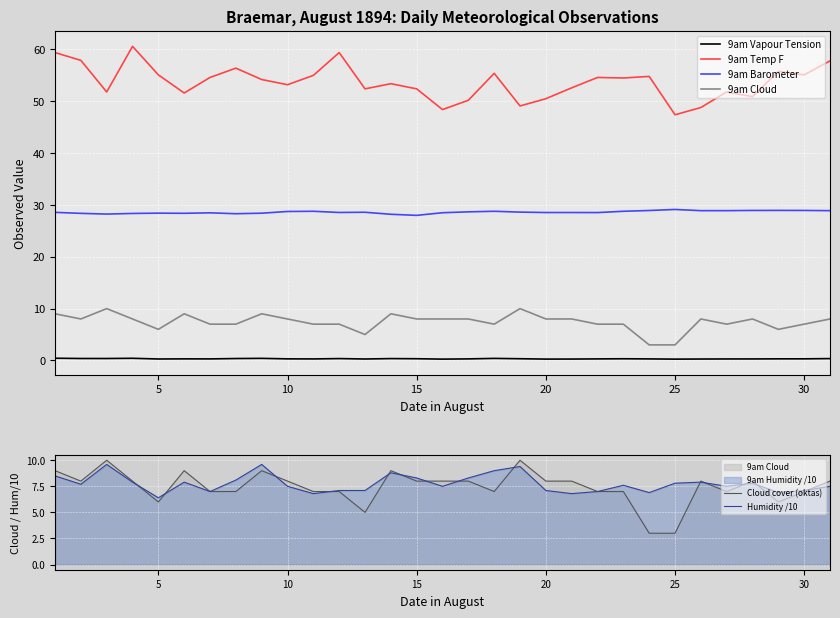

Where is the first local maximum for 9am Vapour Tension?

15